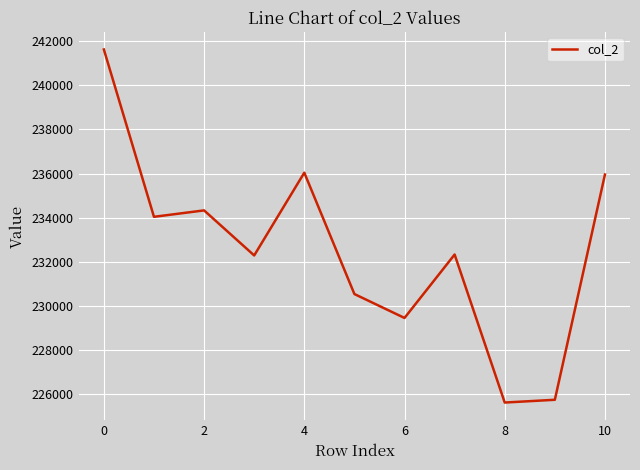

What is the greatest value displayed?

241625